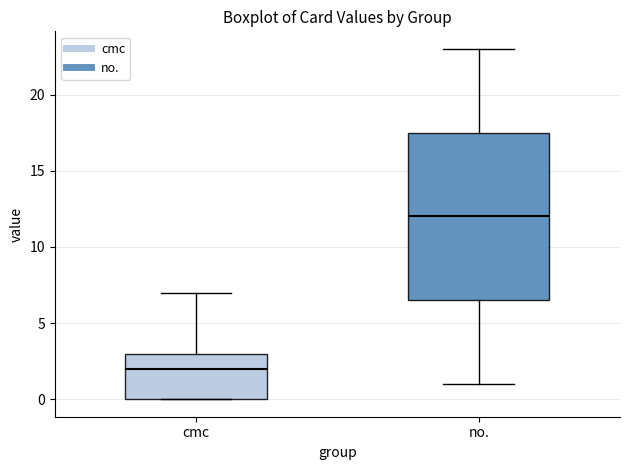

Comparing the boxes themselves (not the whiskers), which one is the tallest?

no.